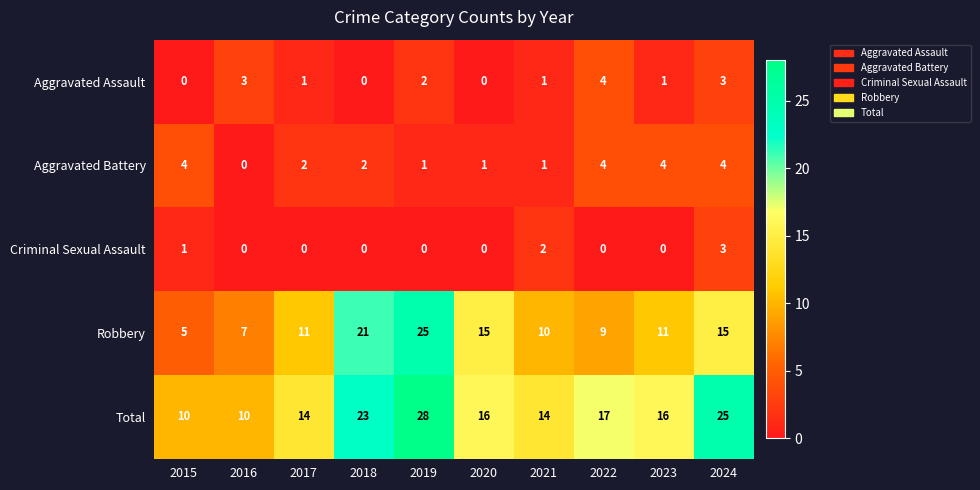

Which category has the highest value across all series?

2019